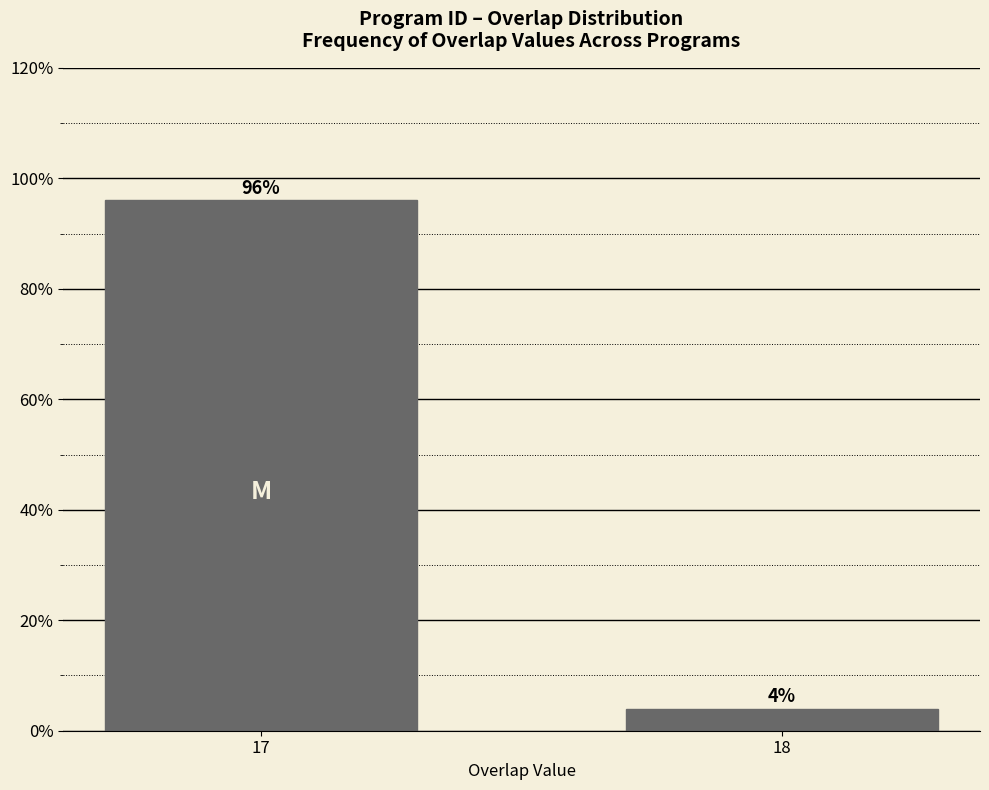

Reading left to right, list all the values displayed in this chart.

96	4